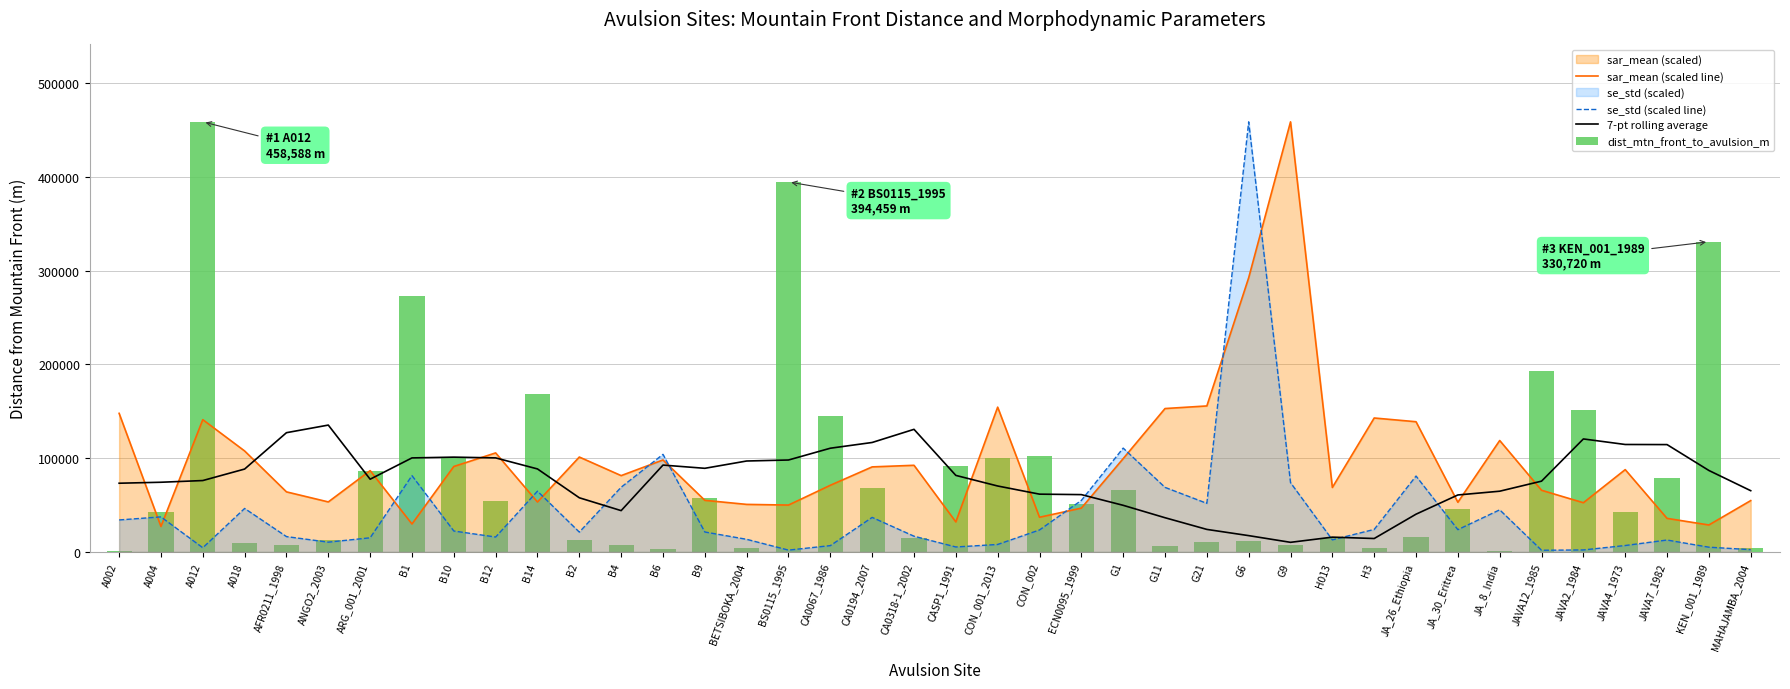

What is the minimum value for 7-pt rolling average?

10189.3